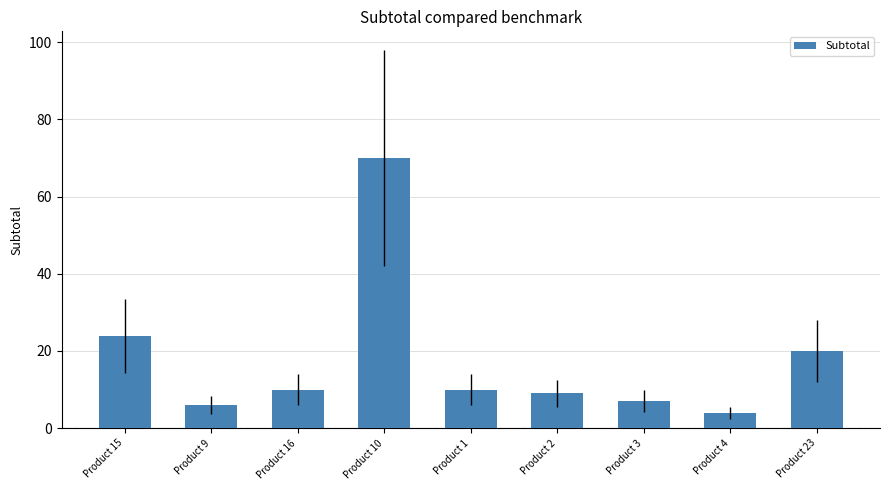

Reading left to right, list all the values displayed in this chart.

Product 15=24.0	Product 9=6.0	Product 16=10.0	Product 10=69.9	Product 1=10.0	Product 2=9.0	Product 3=7.0	Product 4=4.0	Product 23=20.0